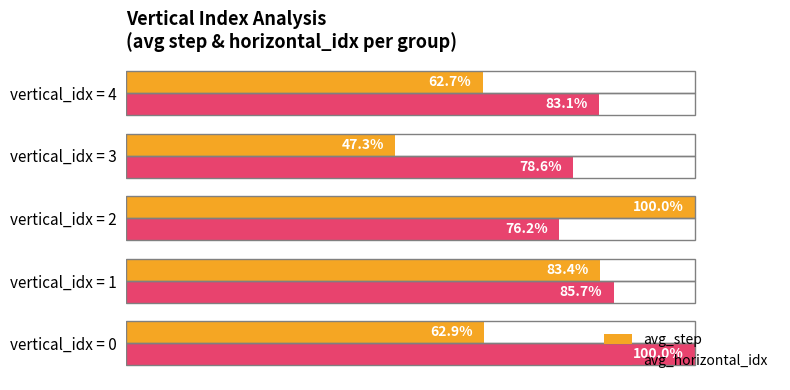

At which label does avg_horizontal_idx reach its minimum?

vertical_idx = 2